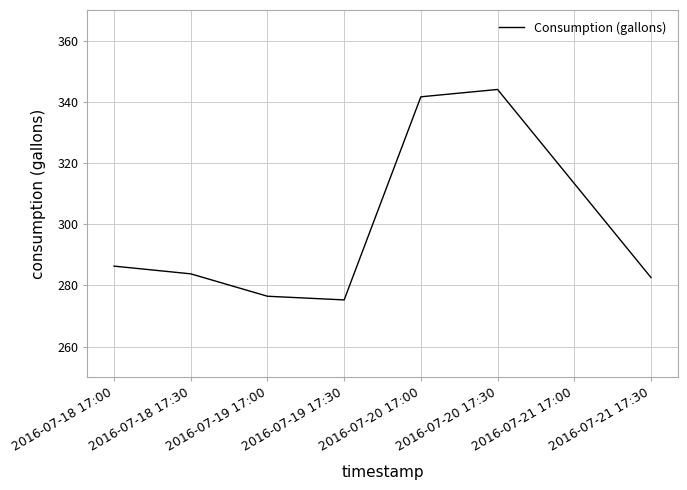

What position from the left is 2016-07-21 17:30?

8